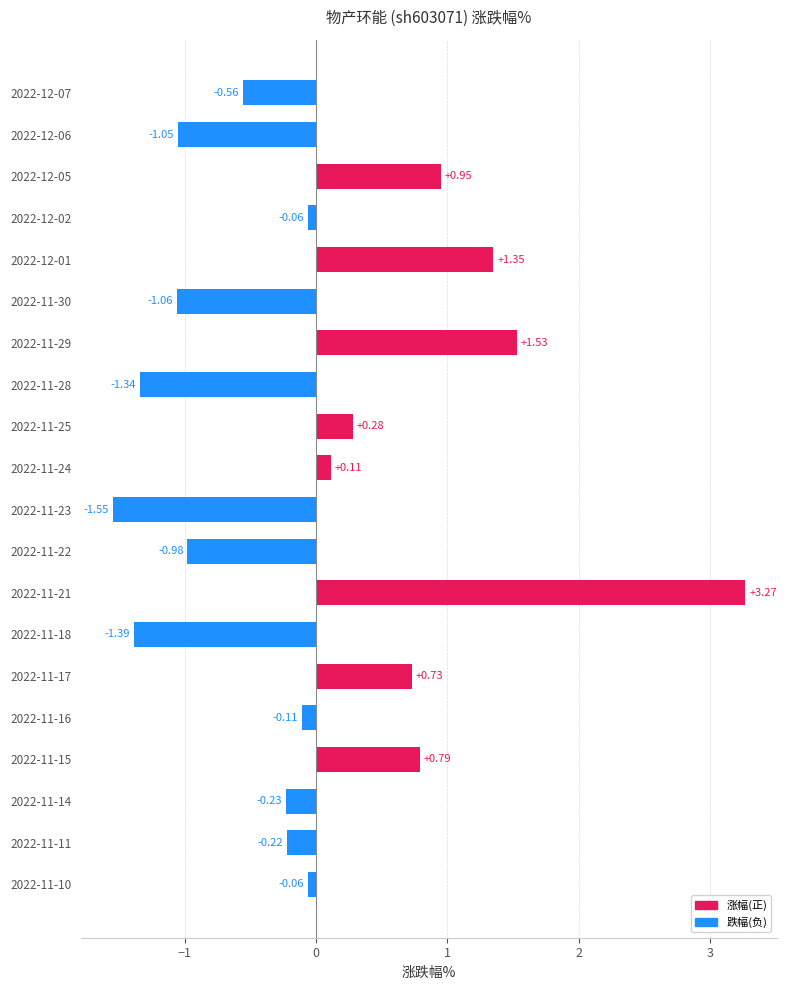

How many data points are above 0?

8